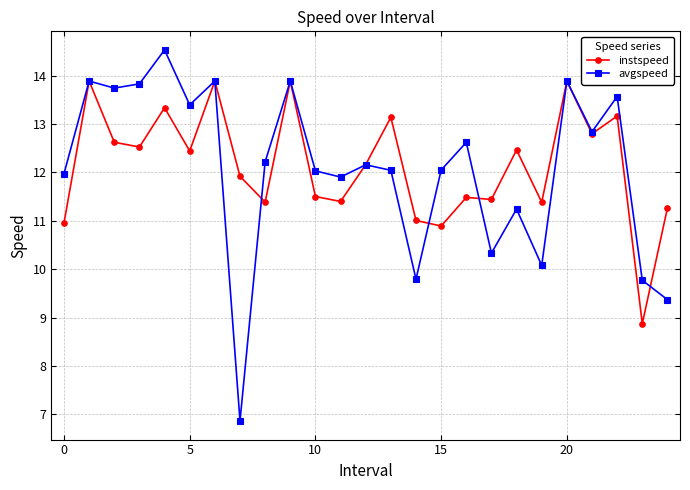

True or false: avgspeed has more than 2 points higher than both neighbors.

True